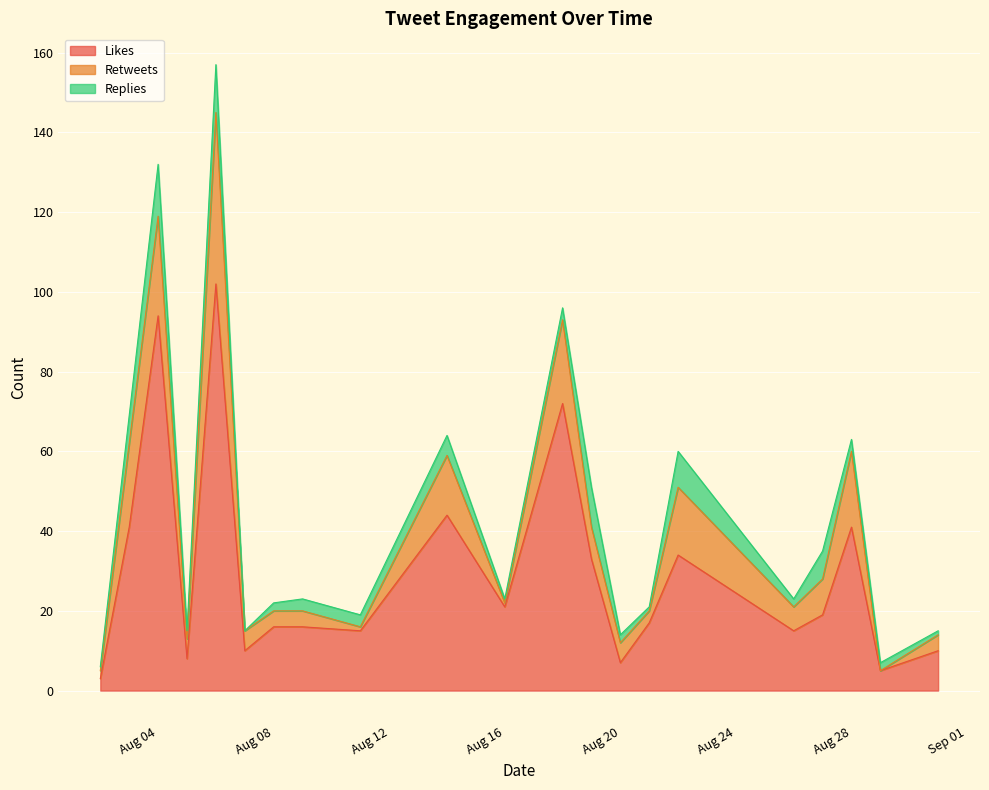

Is the value of replies_count at 2019-08-26 greater than the value of likes_count at 2019-08-05?

No